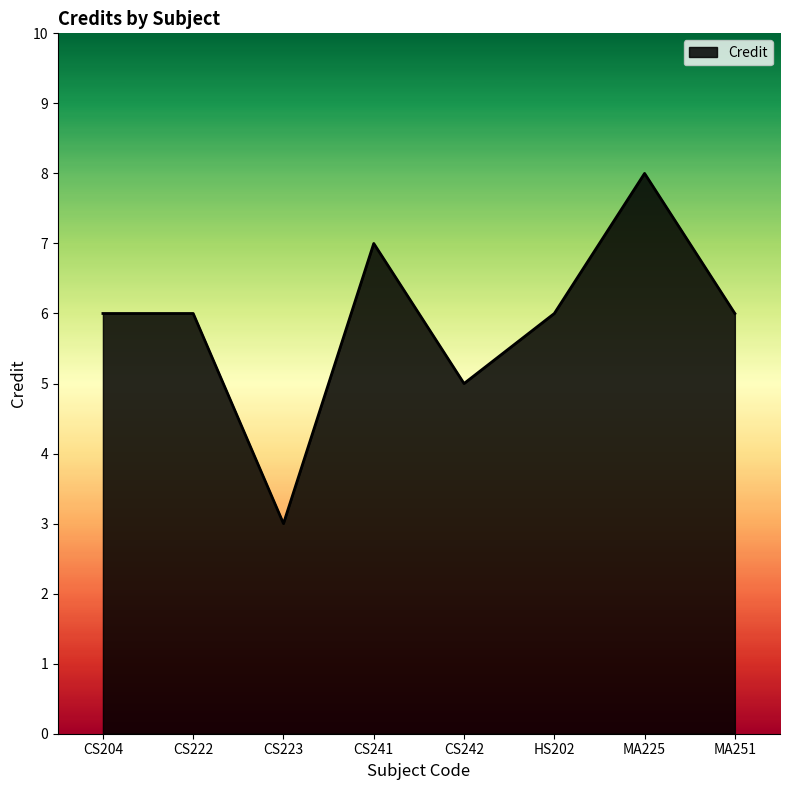

What position from the right is MA225?

2